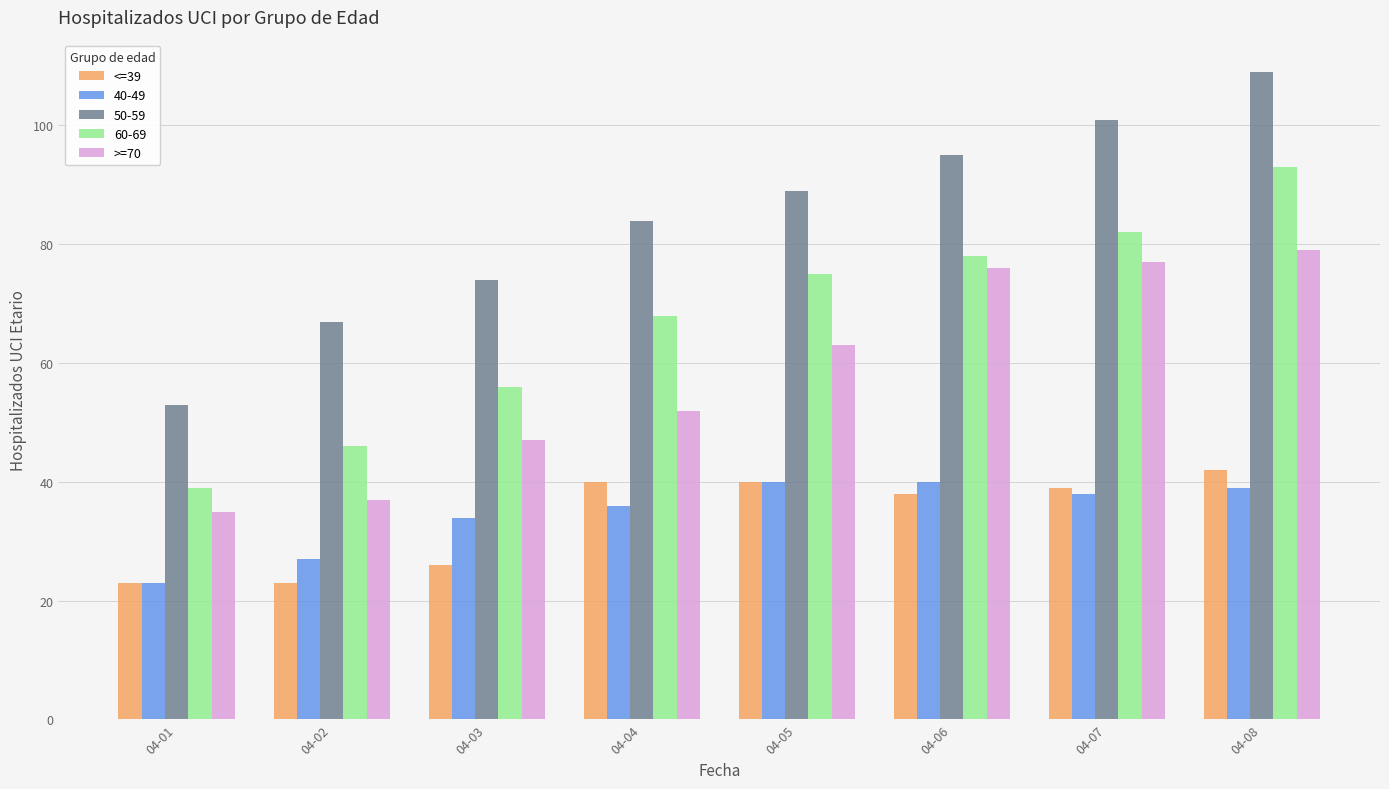

The <=39 series shows 26 at 04-03. True or false?

True